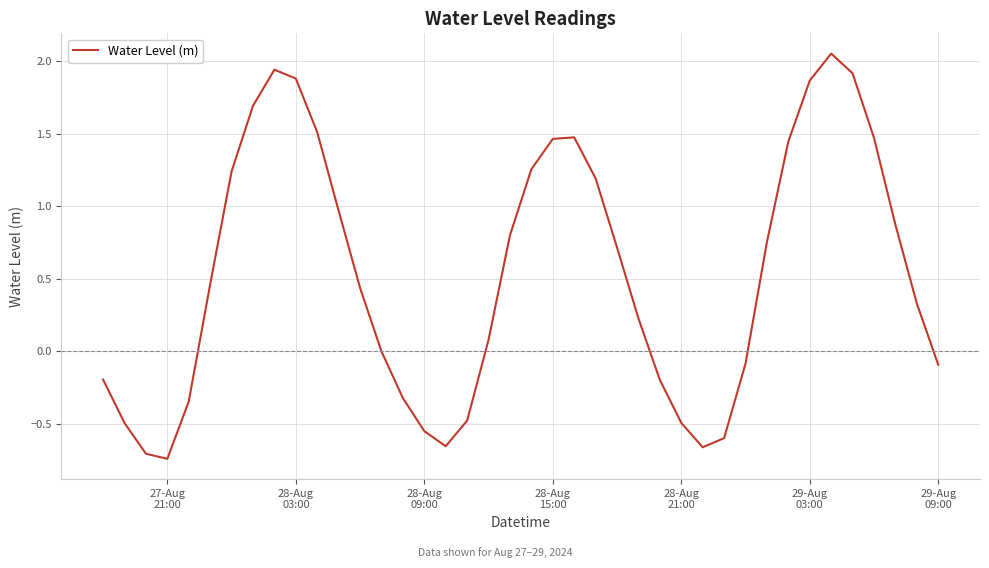

How many lines are shown in the chart?

1